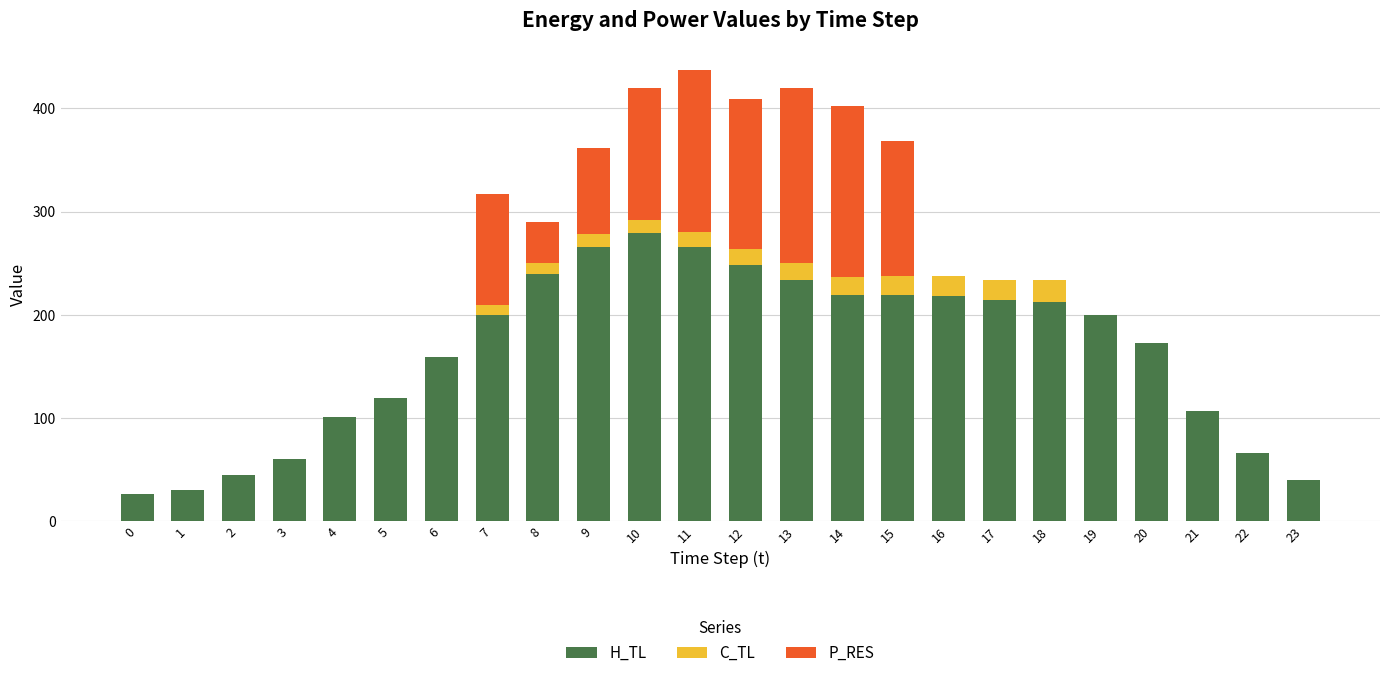

How many data points in H_TL are above 199?

13